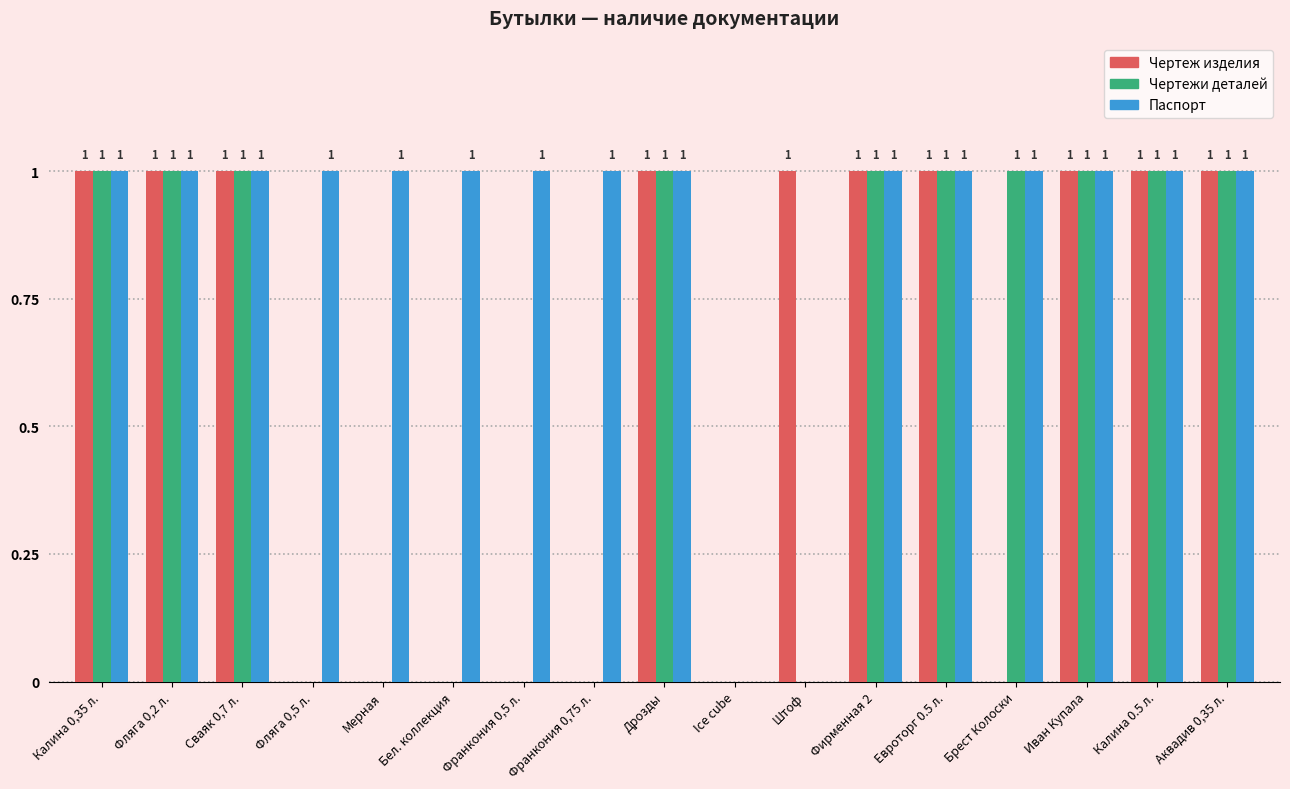

Reading right to left, extract all data points from this chart.

Чертеж изделия: Аквадив 0,35 л.=1	Калина 0.5 л.=1	Иван Купала=1	Брест Колоски=0	Евроторг 0.5 л.=1	Фирменная 2=1	Штоф=1	Ice cube=0	Дрозды=1	Франкония 0,75 л.=0	Франкония 0,5 л.=0	Бел. коллекция=0	Мерная=0	Фляга 0,5 л.=0	Сваяк 0,7 л.=1	Фляга 0,2 л.=1	Калина 0,35 л.=1
Чертежи деталей: Аквадив 0,35 л.=1	Калина 0.5 л.=1	Иван Купала=1	Брест Колоски=1	Евроторг 0.5 л.=1	Фирменная 2=1	Штоф=0	Ice cube=0	Дрозды=1	Франкония 0,75 л.=0	Франкония 0,5 л.=0	Бел. коллекция=0	Мерная=0	Фляга 0,5 л.=0	Сваяк 0,7 л.=1	Фляга 0,2 л.=1	Калина 0,35 л.=1
Паспорт: Аквадив 0,35 л.=1	Калина 0.5 л.=1	Иван Купала=1	Брест Колоски=1	Евроторг 0.5 л.=1	Фирменная 2=1	Штоф=0	Ice cube=0	Дрозды=1	Франкония 0,75 л.=1	Франкония 0,5 л.=1	Бел. коллекция=1	Мерная=1	Фляга 0,5 л.=1	Сваяк 0,7 л.=1	Фляга 0,2 л.=1	Калина 0,35 л.=1